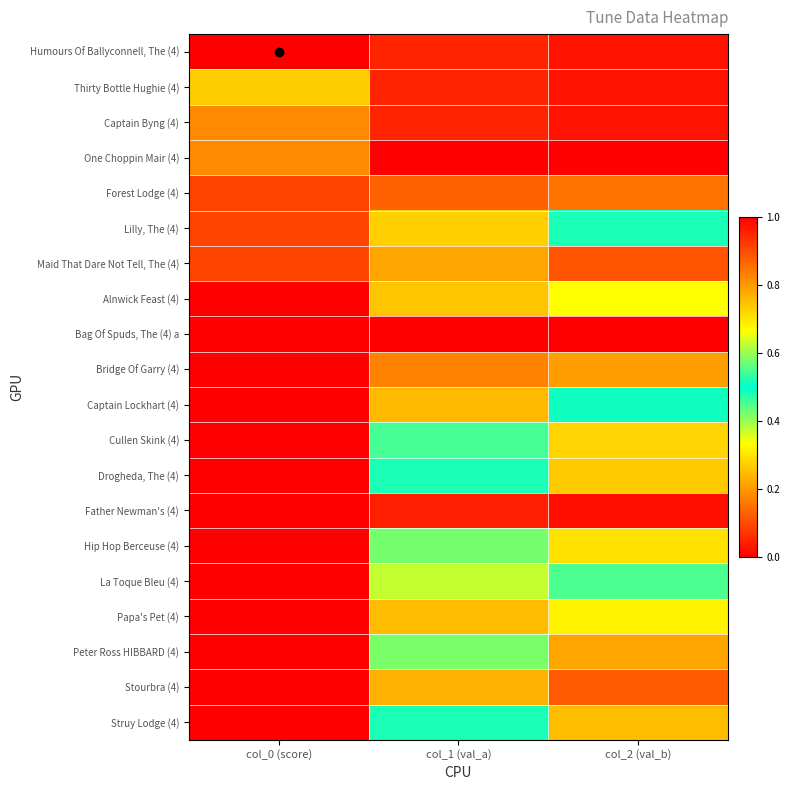

Reading left to right, what are all the values shown in this chart?

Humours Of Ballyconnell, The (4): col_0 (score)=0.0	col_1 (val_a)=0.1	col_2 (val_b)=0.0
Thirty Bottle Hughie (4): col_0 (score)=0.7	col_1 (val_a)=0.0	col_2 (val_b)=0.0
Captain Byng (4): col_0 (score)=0.8	col_1 (val_a)=0.0	col_2 (val_b)=0.0
One Choppin Mair (4): col_0 (score)=0.8	col_1 (val_a)=1.0	col_2 (val_b)=1.0
Forest Lodge (4): col_0 (score)=0.9	col_1 (val_a)=0.9	col_2 (val_b)=0.8
Lilly, The (4): col_0 (score)=0.9	col_1 (val_a)=0.3	col_2 (val_b)=0.5
Maid That Dare Not Tell, The (4): col_0 (score)=0.9	col_1 (val_a)=0.2	col_2 (val_b)=0.1
Alnwick Feast (4): col_0 (score)=1.0	col_1 (val_a)=0.7	col_2 (val_b)=0.7
Bag Of Spuds, The (4) a: col_0 (score)=1.0	col_1 (val_a)=0.0	col_2 (val_b)=0.0
Bridge Of Garry (4): col_0 (score)=1.0	col_1 (val_a)=0.8	col_2 (val_b)=0.8
Captain Lockhart (4): col_0 (score)=1.0	col_1 (val_a)=0.2	col_2 (val_b)=0.5
Cullen Skink (4): col_0 (score)=1.0	col_1 (val_a)=0.5	col_2 (val_b)=0.3
Drogheda, The (4): col_0 (score)=1.0	col_1 (val_a)=0.5	col_2 (val_b)=0.3
Father Newman's (4): col_0 (score)=1.0	col_1 (val_a)=0.0	col_2 (val_b)=0.0
Hip Hop Berceuse (4): col_0 (score)=1.0	col_1 (val_a)=0.6	col_2 (val_b)=0.3
La Toque Bleu (4): col_0 (score)=1.0	col_1 (val_a)=0.4	col_2 (val_b)=0.5
Papa's Pet (4): col_0 (score)=1.0	col_1 (val_a)=0.8	col_2 (val_b)=0.7
Peter Ross HIBBARD (4): col_0 (score)=1.0	col_1 (val_a)=0.4	col_2 (val_b)=0.2
Stourbra (4): col_0 (score)=1.0	col_1 (val_a)=0.2	col_2 (val_b)=0.1
Struy Lodge (4): col_0 (score)=1.0	col_1 (val_a)=0.5	col_2 (val_b)=0.2